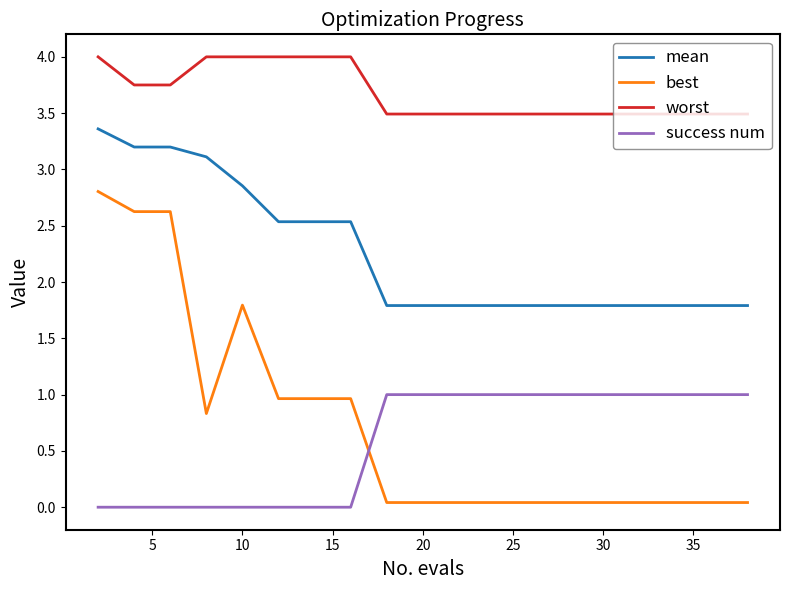

Which series has the largest total across all categories?

worst